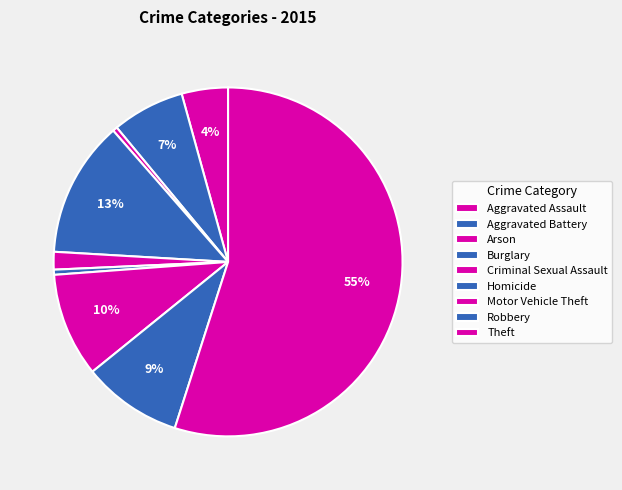

Which slice is the largest?

Theft